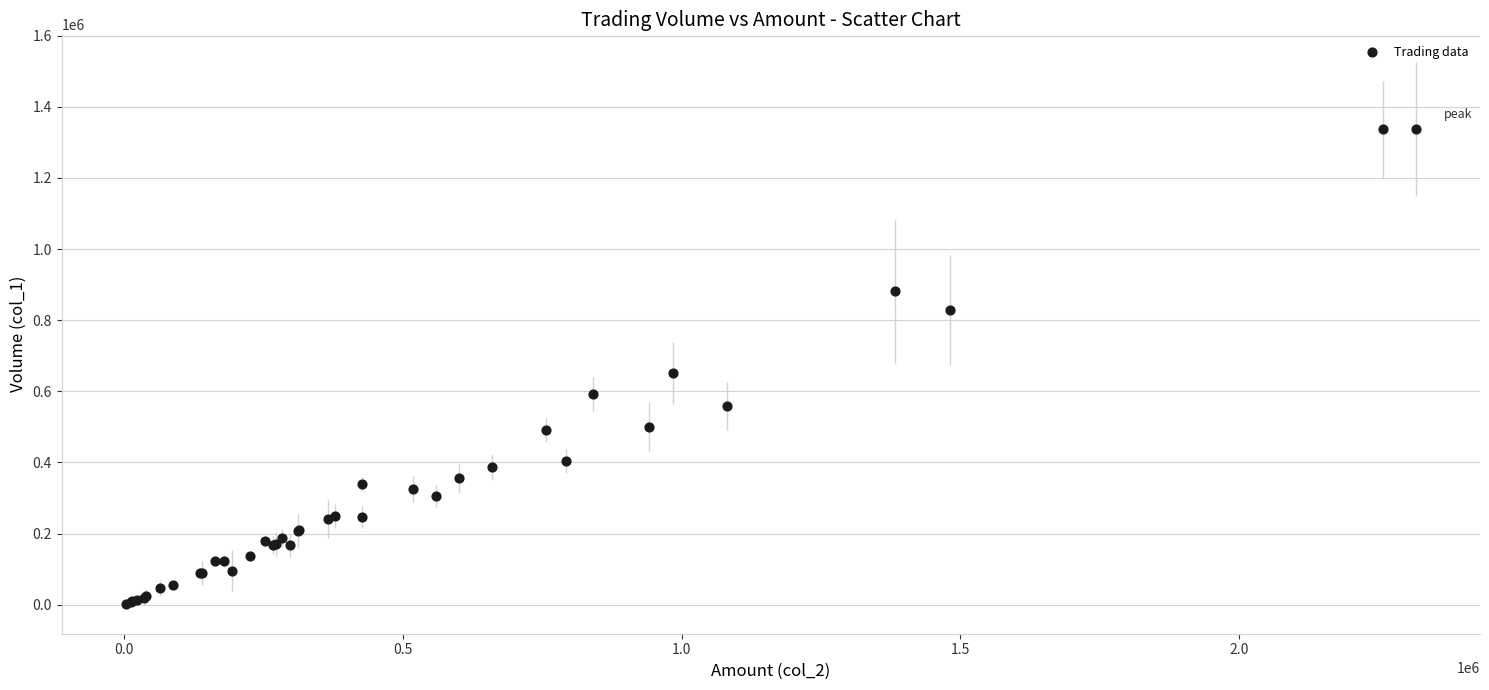

What Y value in the scatter plot is closest to 670500?

651000